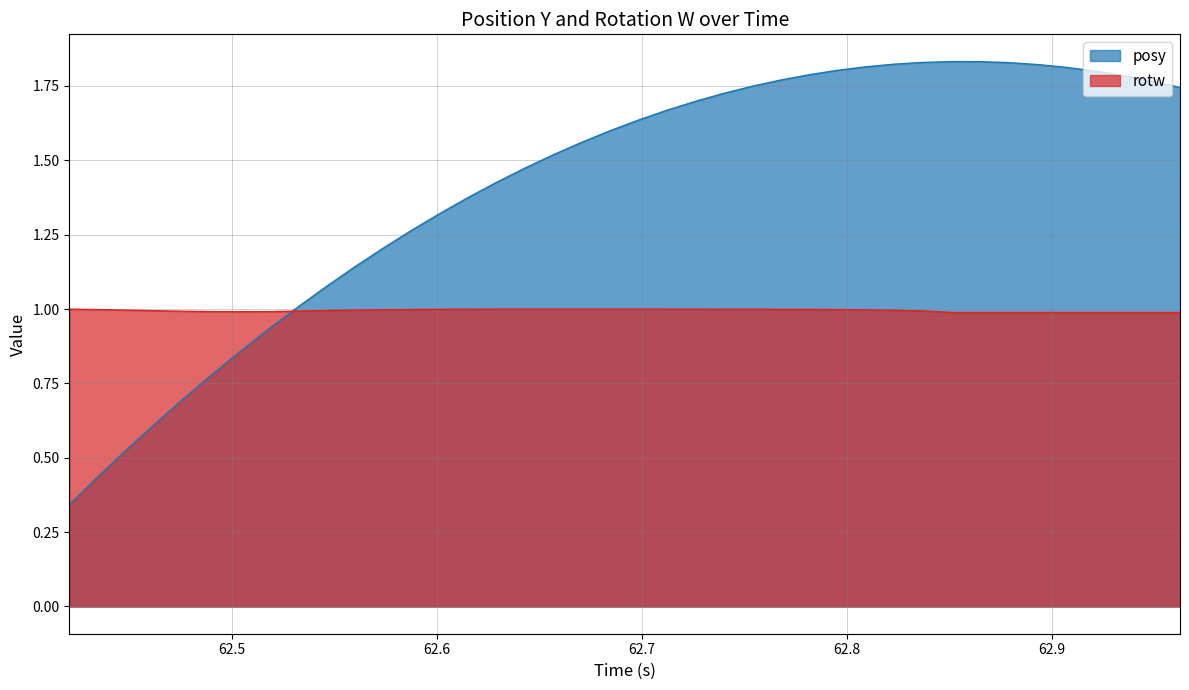

What is the value of the posy point at the 3rd from the left?

0.5